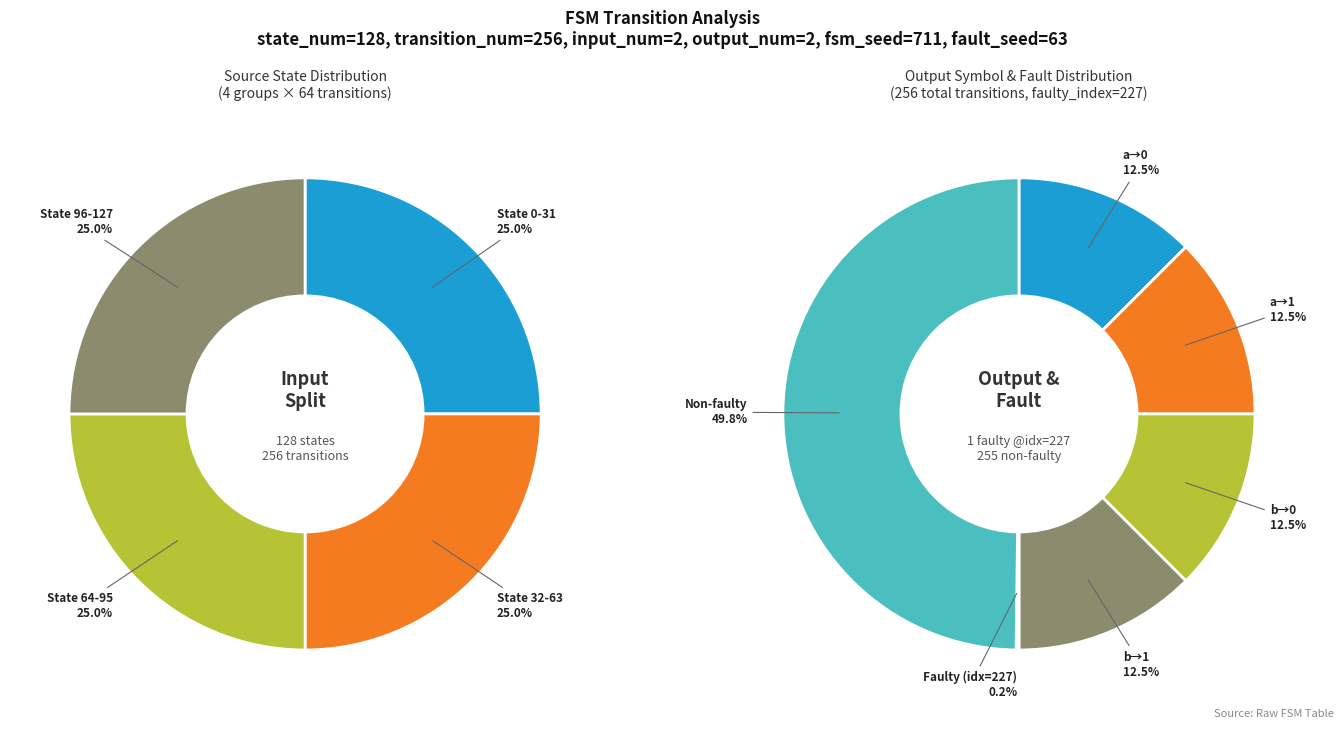

The output_symbol=1 (input=a) slice represents 26% of the pie. True or false?

False